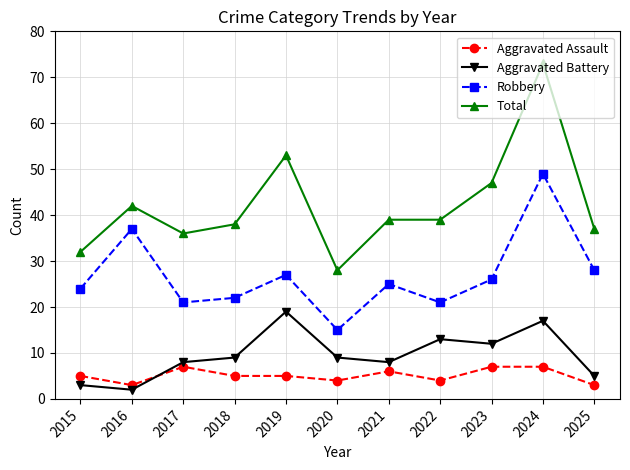

What is the difference between the Aggravated Battery values at 2017 and 2022?

5